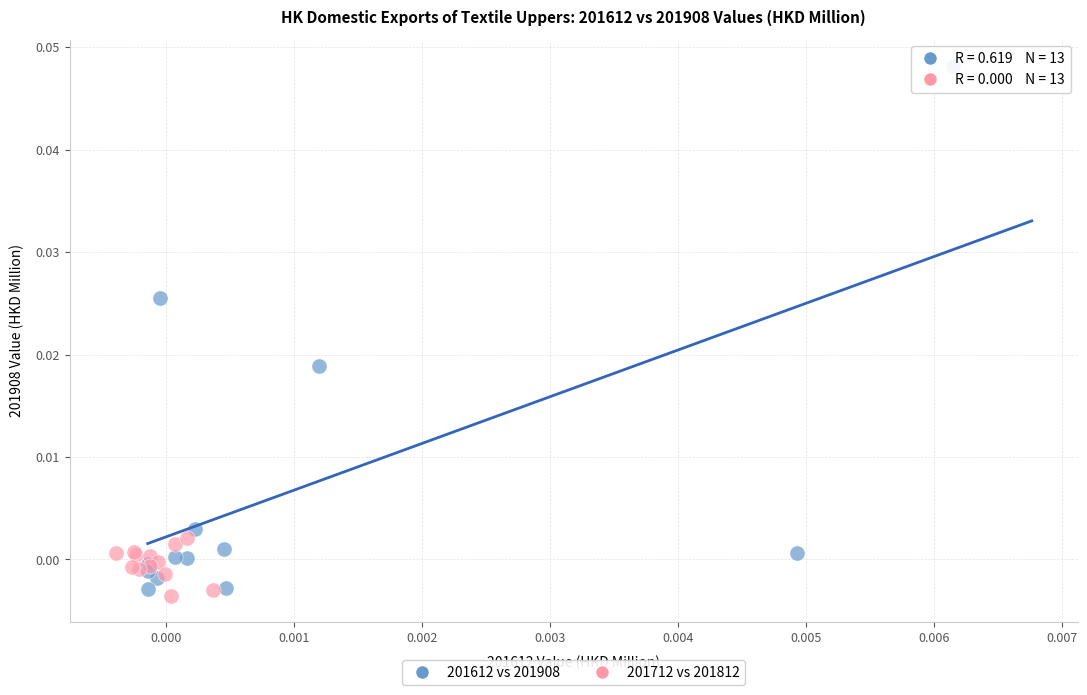

Which series has the largest Y range (max minus min)?

201612 vs 201908